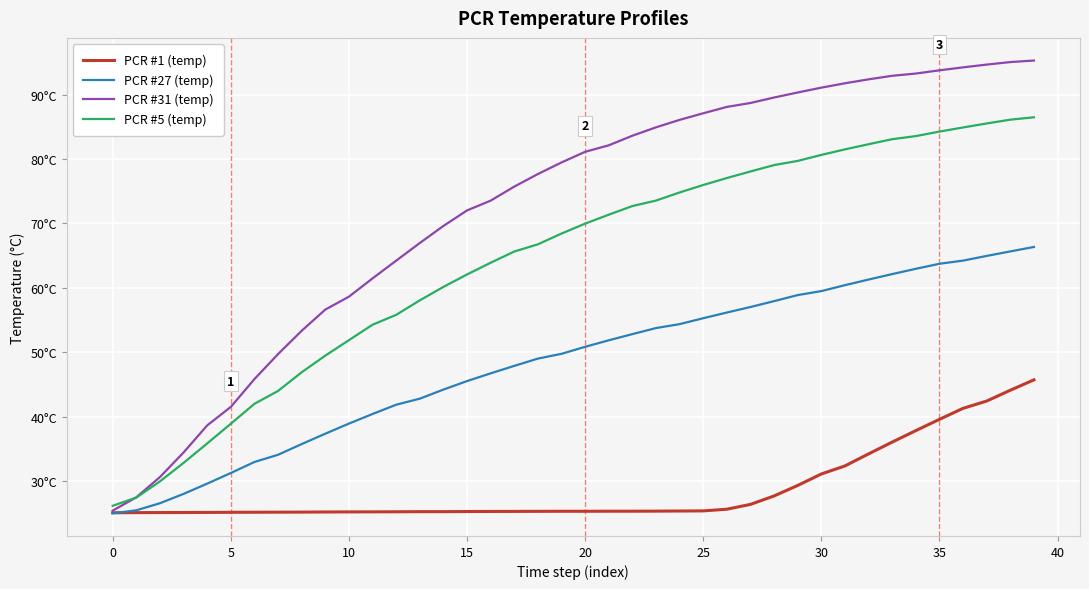

True or false: PCR #27 (temp) has more than 2 interior local peaks.

False